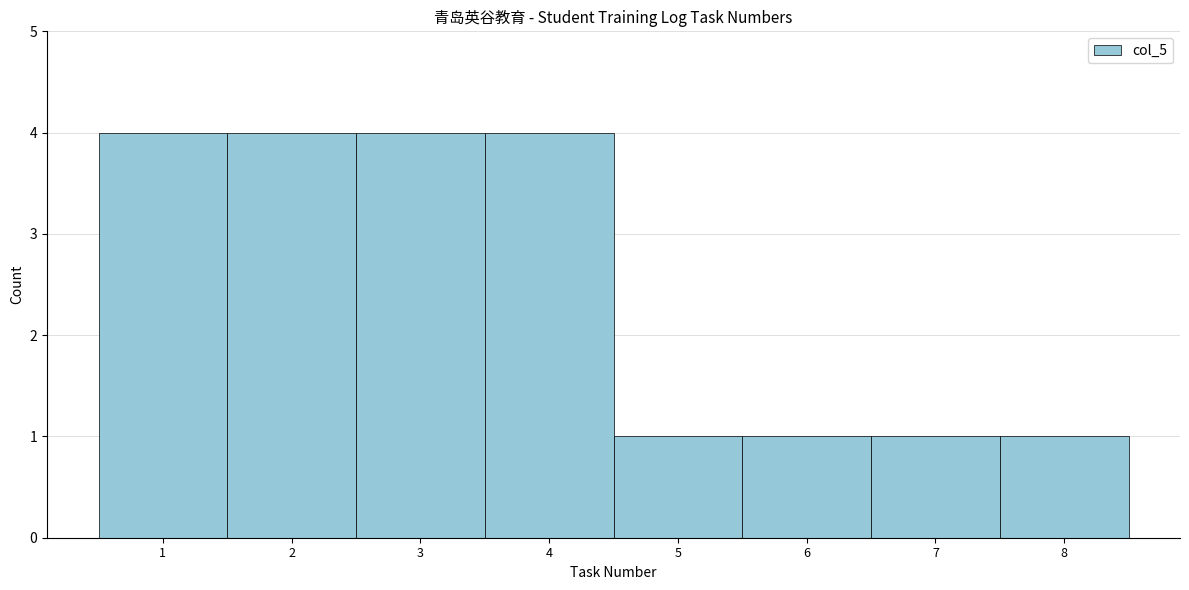

Reading left to right, extract all data points from this chart.

4	4	4	4	1	1	1	1